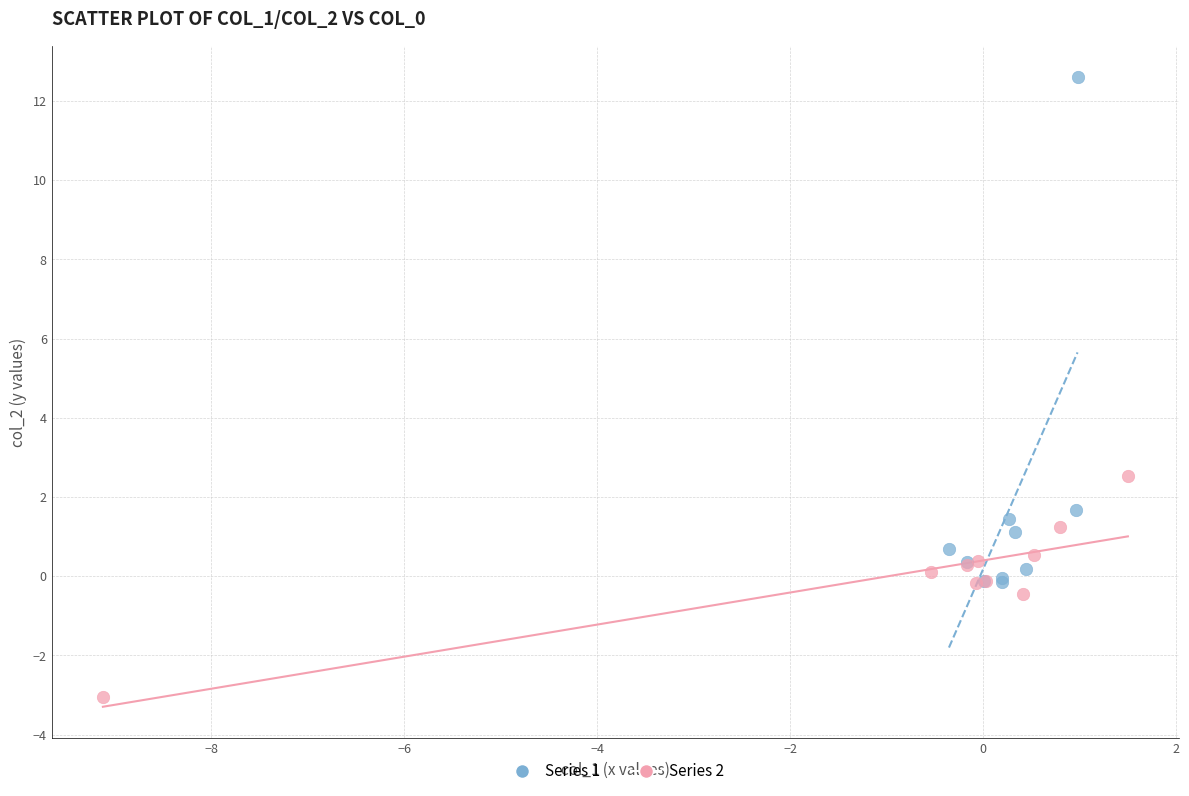

Which series reaches the minimum Y coordinate?

Series 2